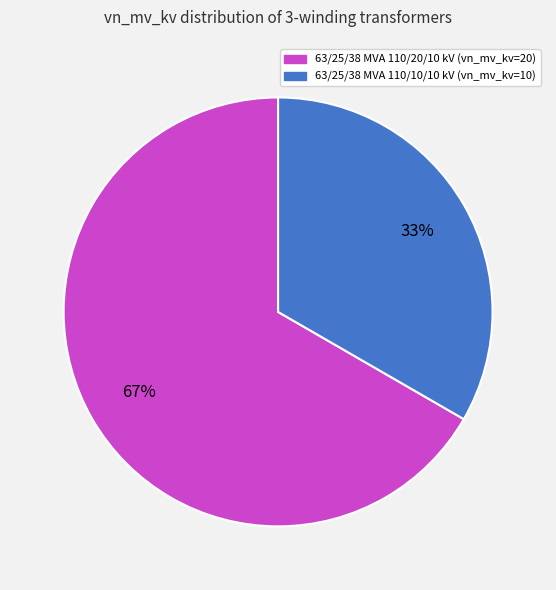

How many slices are in this pie chart?

2